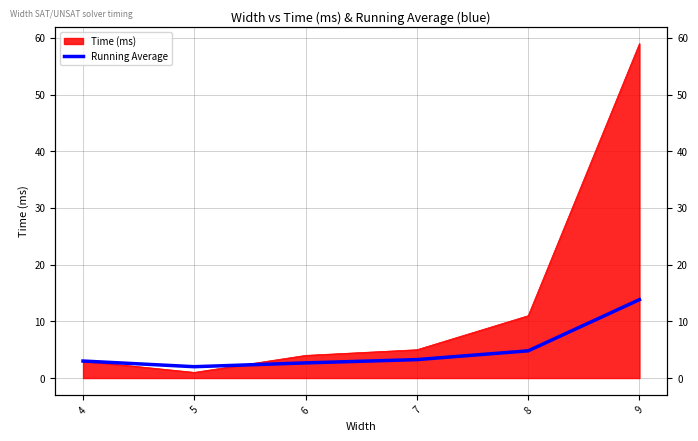

Where is the first local minimum?

5